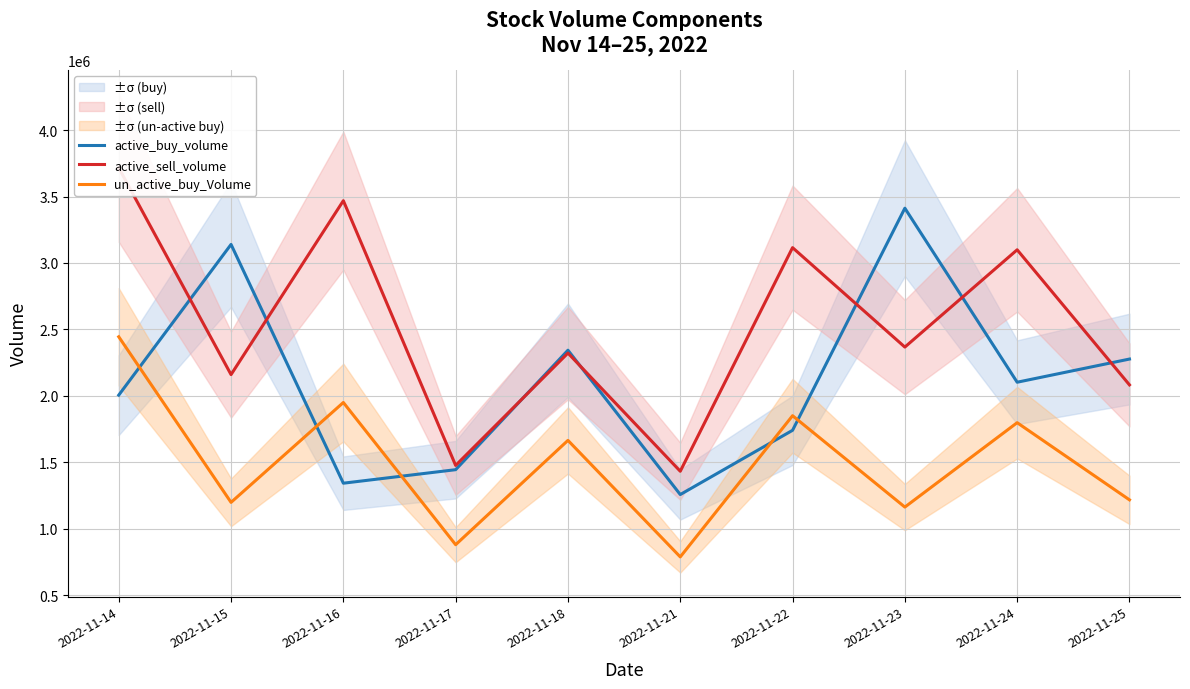

Is this an area chart (filled region under the line)?

No